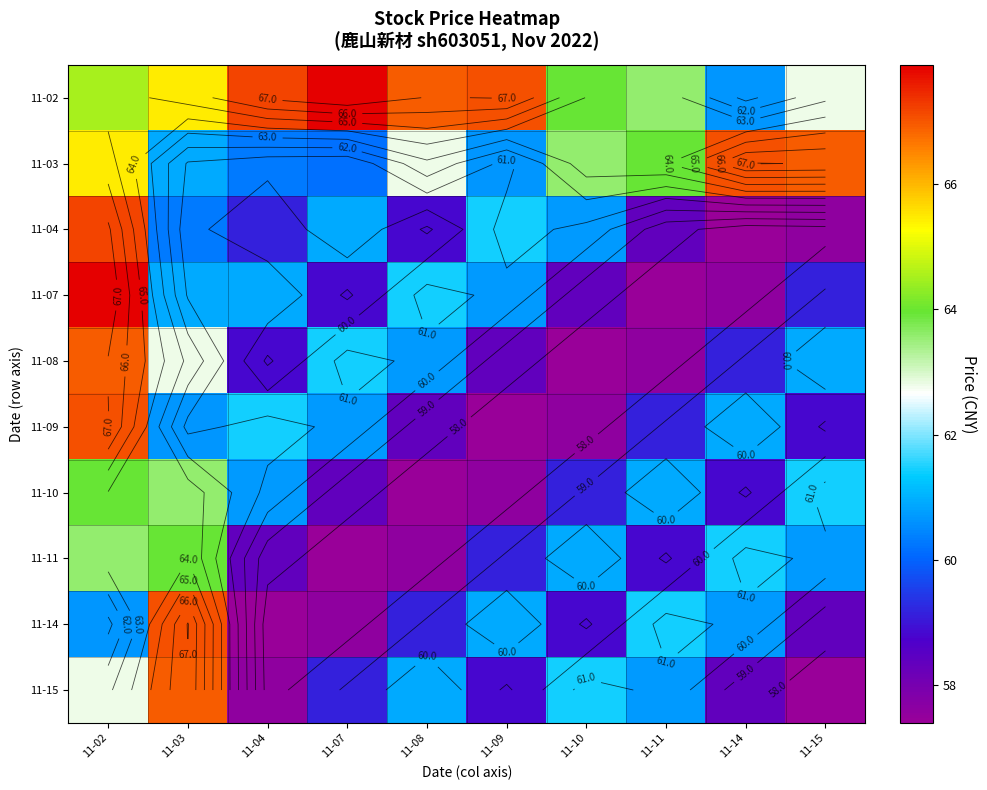

What is the total value across all series at 11-08?

604.1